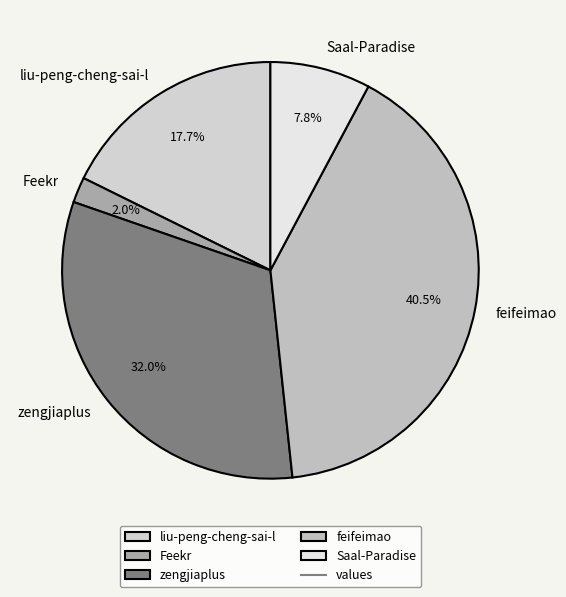

Count the number of slices in the pie.

5